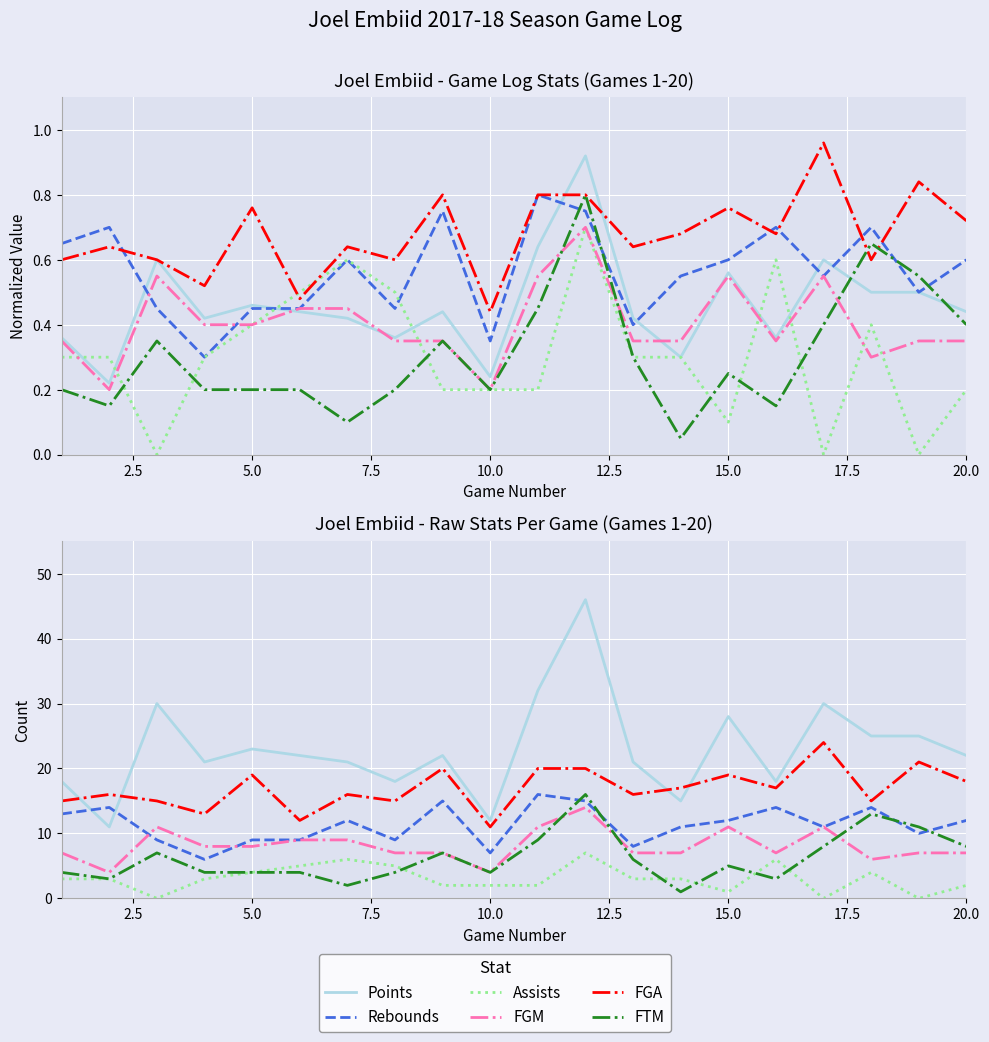

Does the chart display data point markers on the line(s)?

No